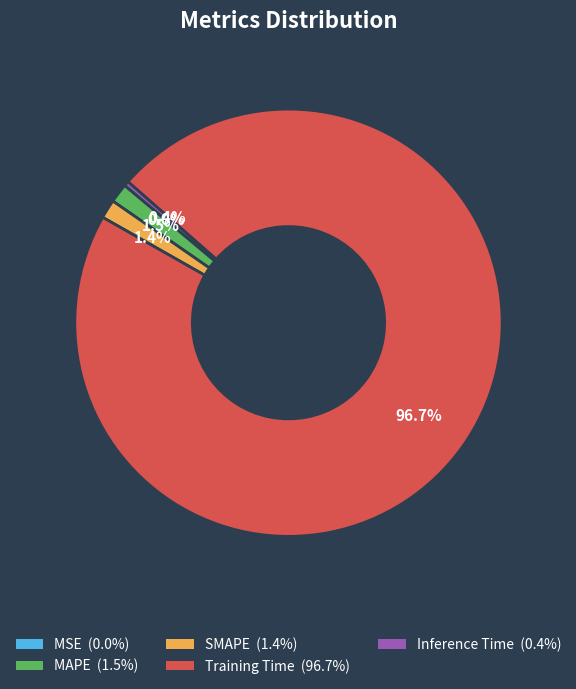

What is the largest slice in the pie chart?

Training Time